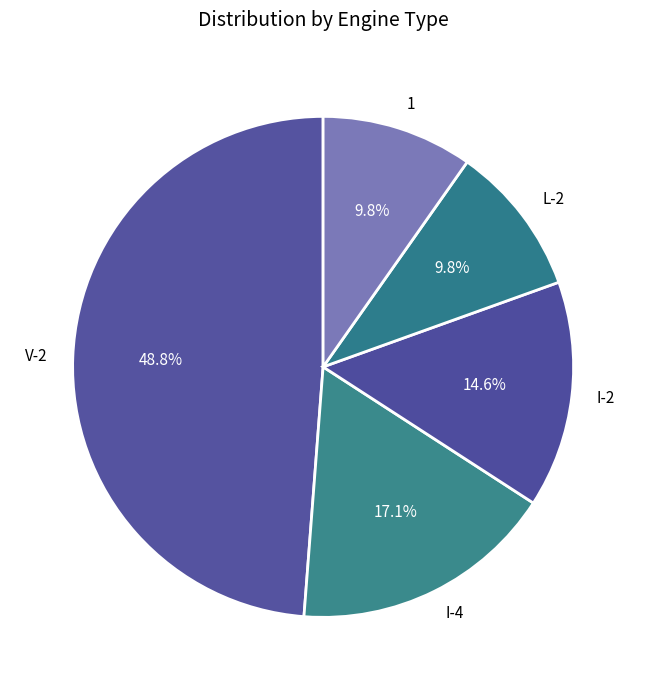

Which has a higher value, V-2 or I-2?

V-2